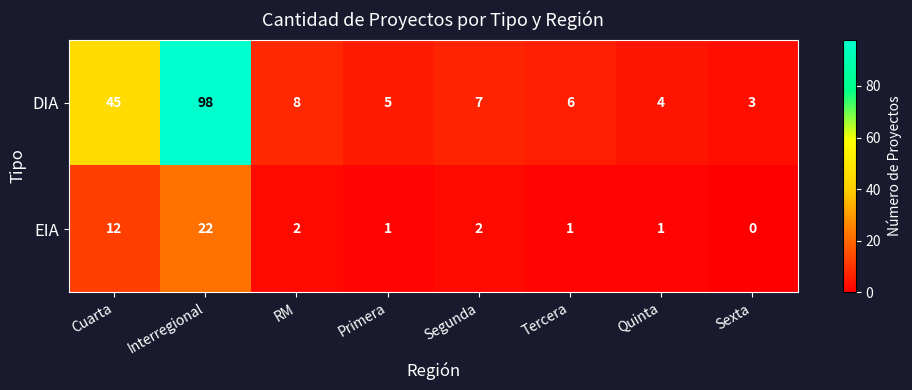

Which category has the highest value across all series?

Interregional